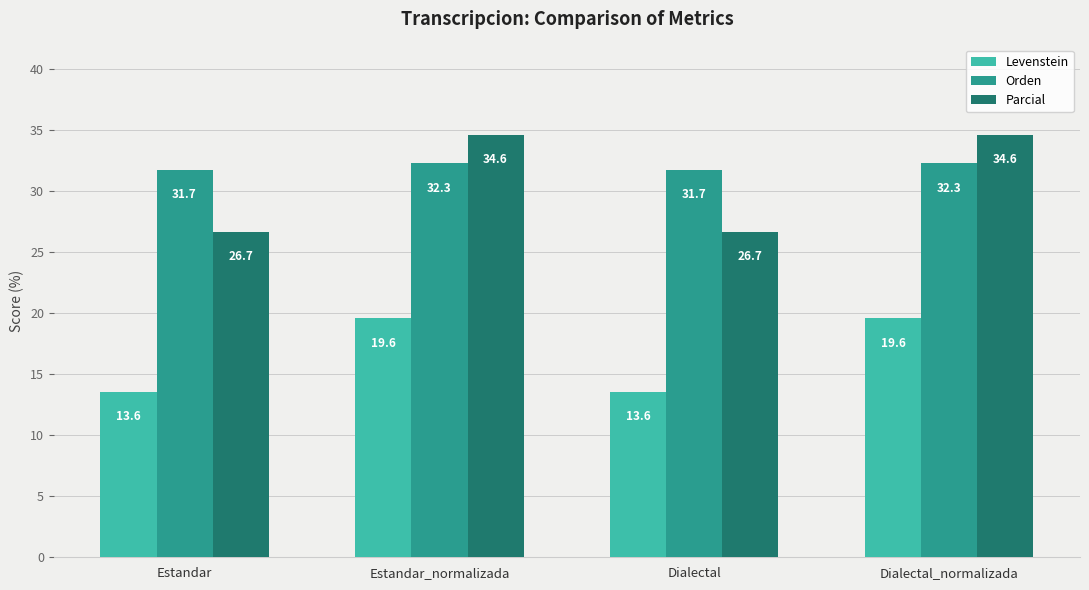

What is the label of the 4th bar from the right?

Estandar